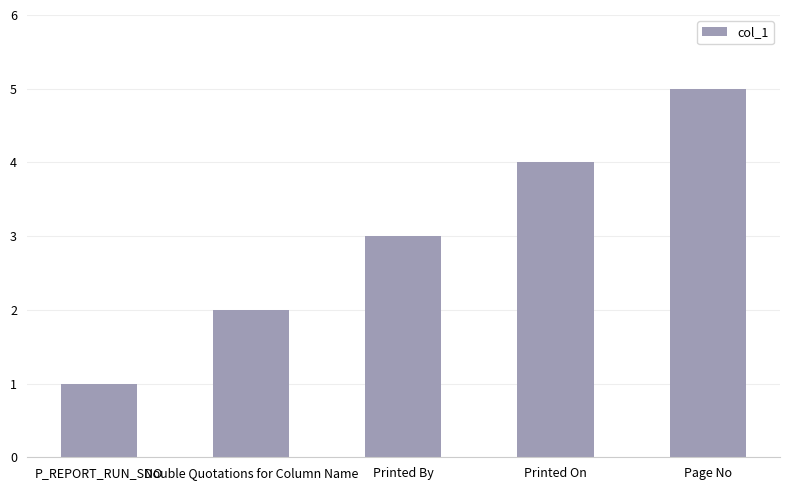

What is the average value?

3